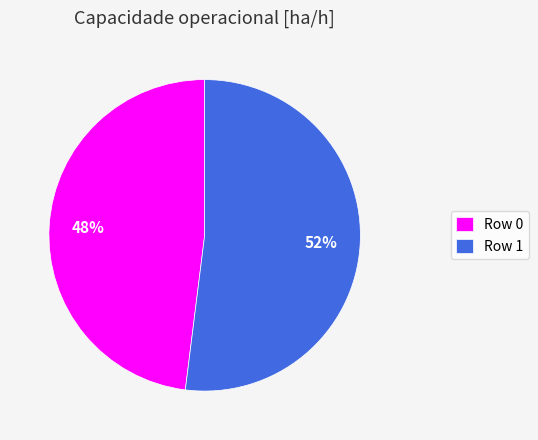

To the nearest percent, what is the difference between the Row 0 and Row 1 slice percentages?

4%